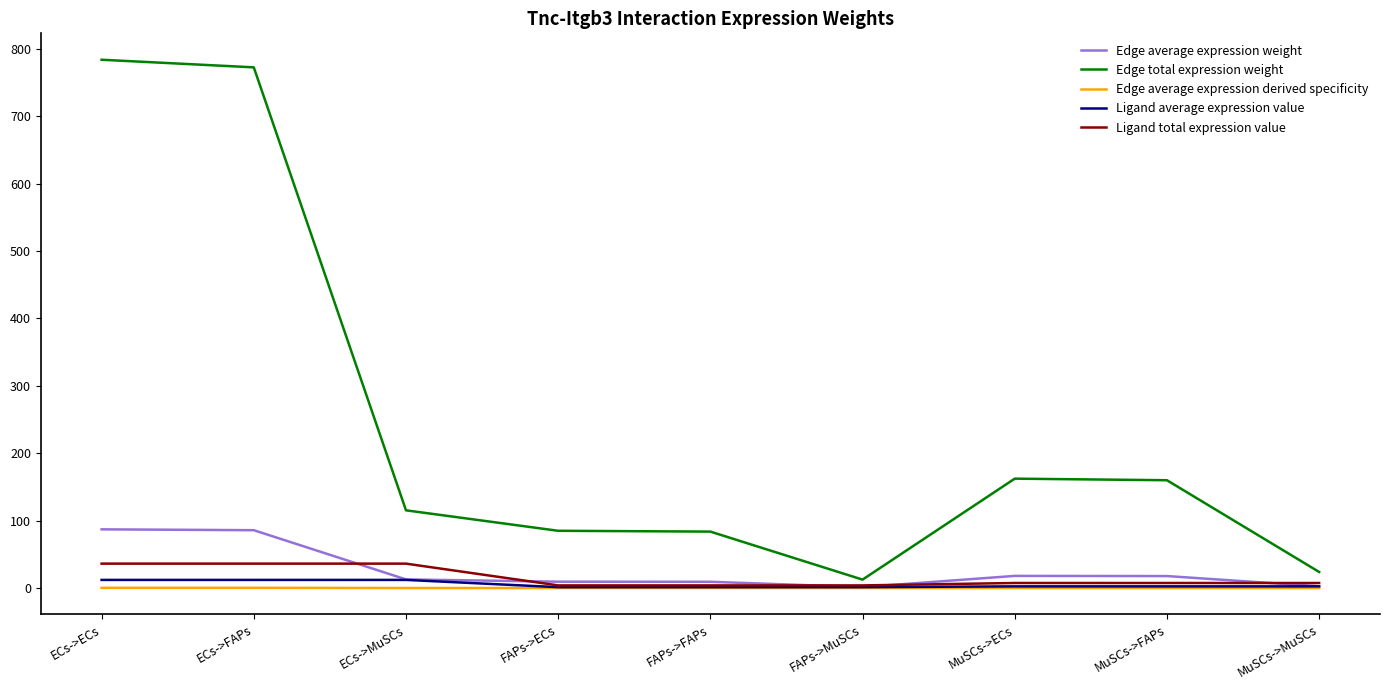

Which series has the widest spread of values?

Edge total expression weight